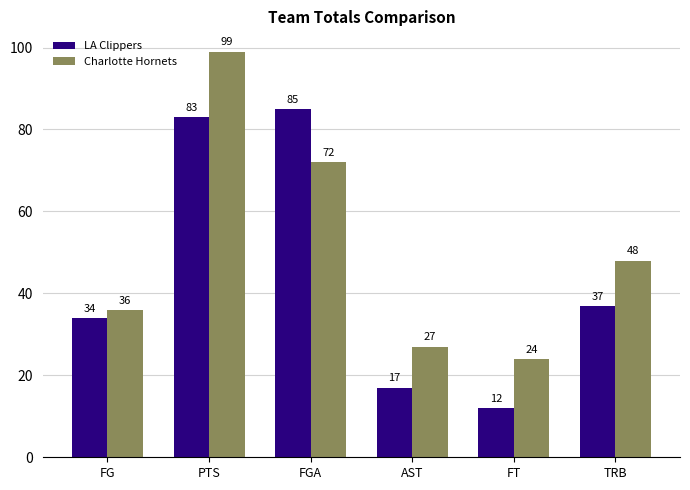

Between PTS and AST, which series saw the biggest shift?

Charlotte Hornets